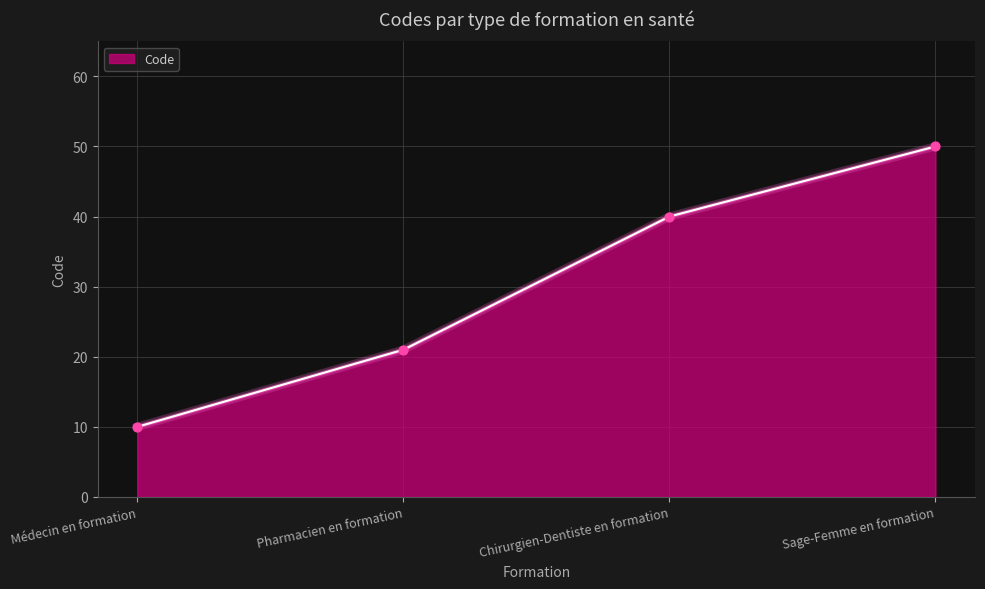

What is the ratio of the value at Chirurgien-Dentiste en formation to the value at Sage-Femme en formation?

0.8